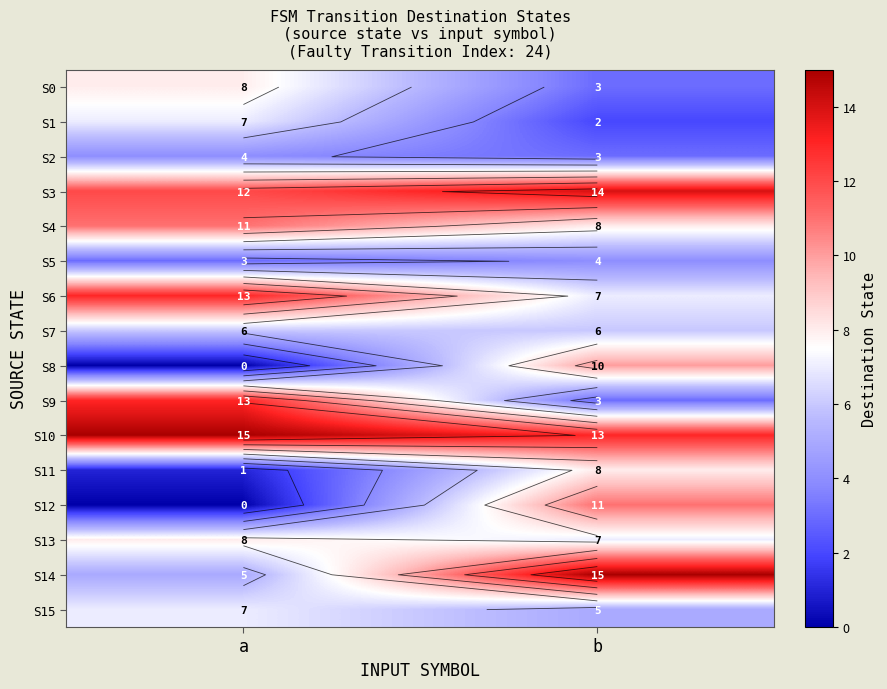

Is the value of S10 at a greater than the value of S11 at b?

Yes